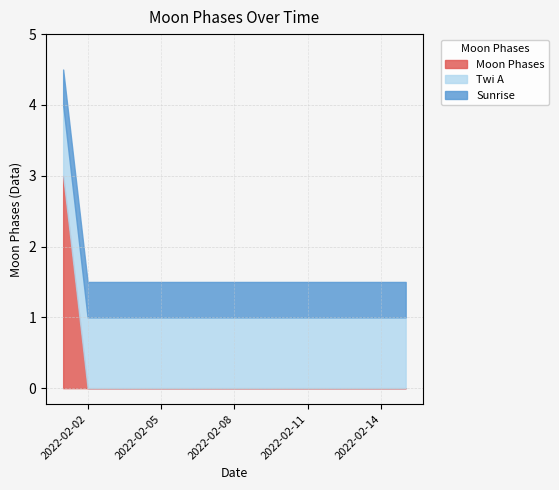

Which label corresponds to the smallest value in the chart?

2022-02-02